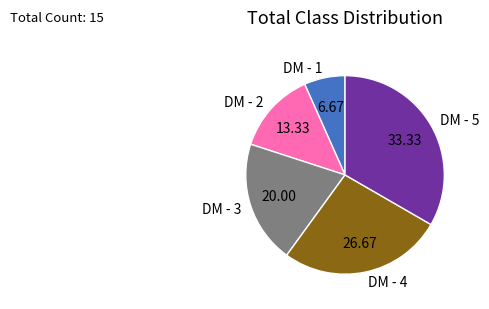

Between DM - 1 and DM - 2, which is larger?

DM - 2